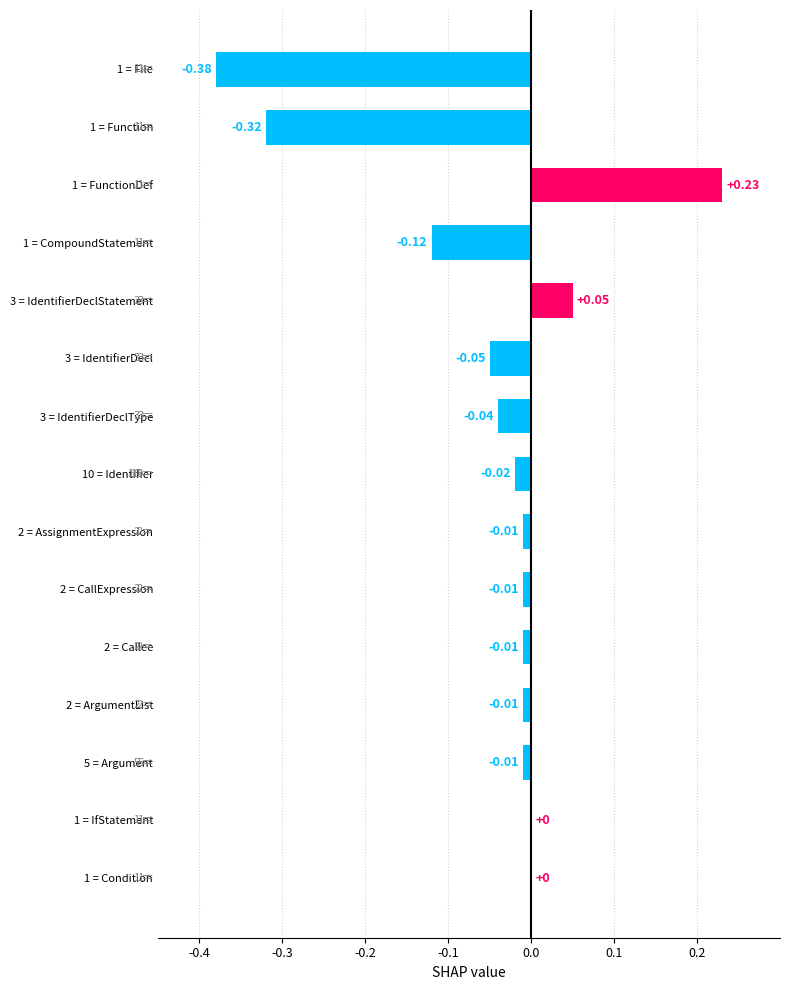

What is the sum of all values?

-0.7